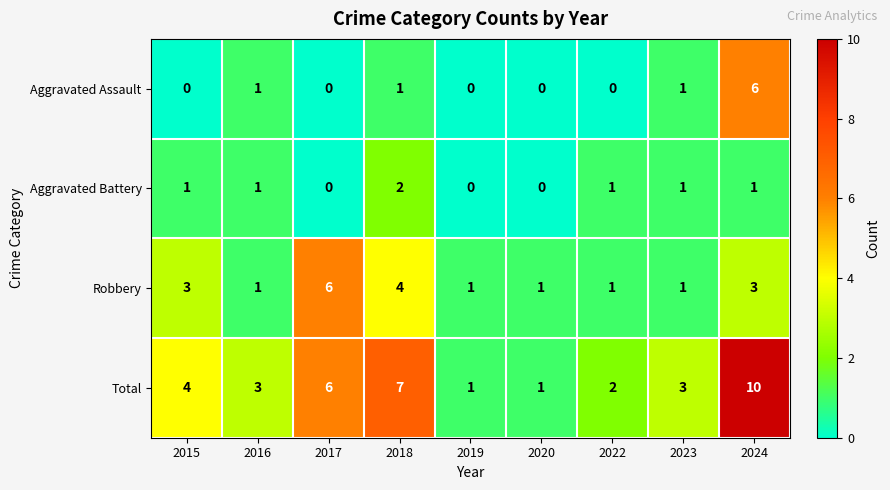

What is the spread (max minus min) of values at 2016?

2